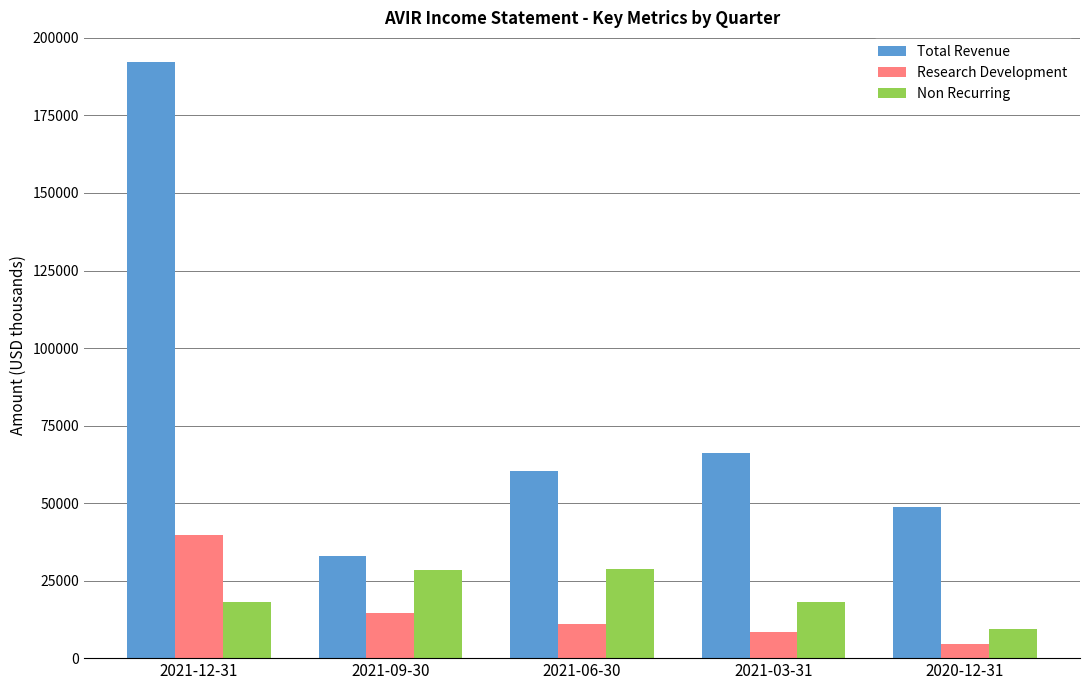

How many bars are there in total?

15